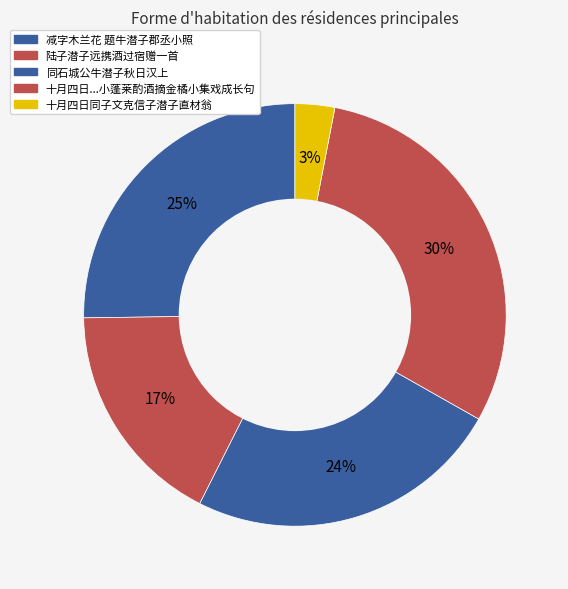

How many segments does this pie chart have?

5